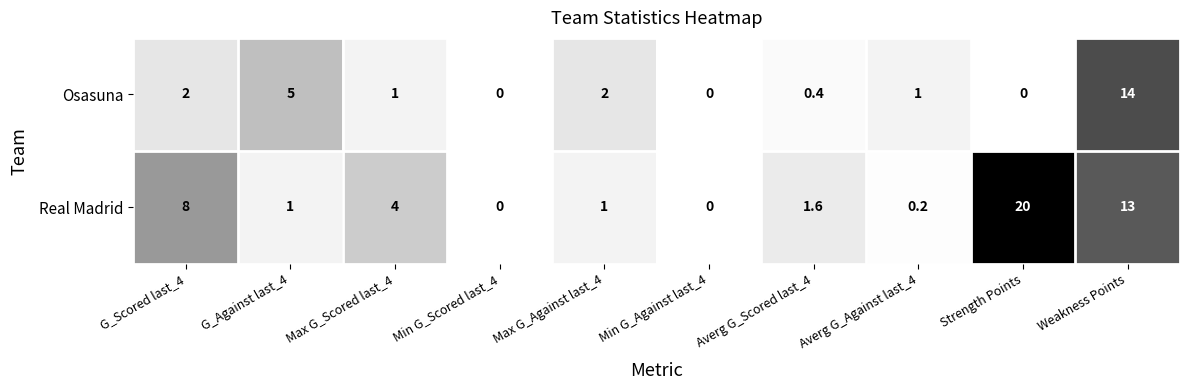

Reading left to right, extract all data points from this chart.

Osasuna: 2.0	5.0	1.0	0.0	2.0	0.0	0.4	1.0	0.0	14.0
Real Madrid: 8.0	1.0	4.0	0.0	1.0	0.0	1.6	0.2	20.0	13.0